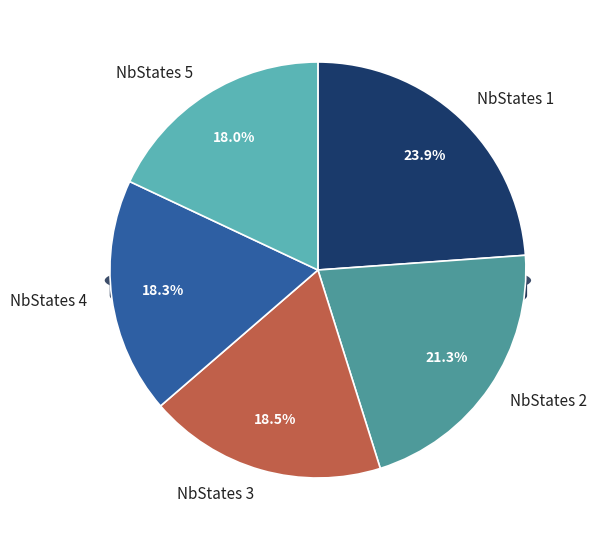

Which has a higher value, 1 or 3?

1